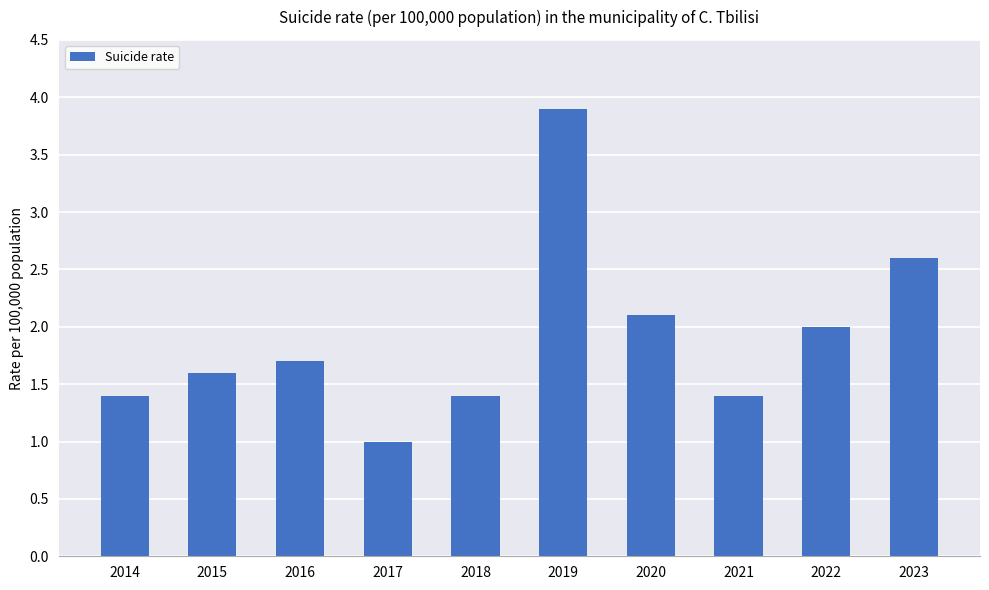

What is the difference between the maximum and minimum values?

2.9